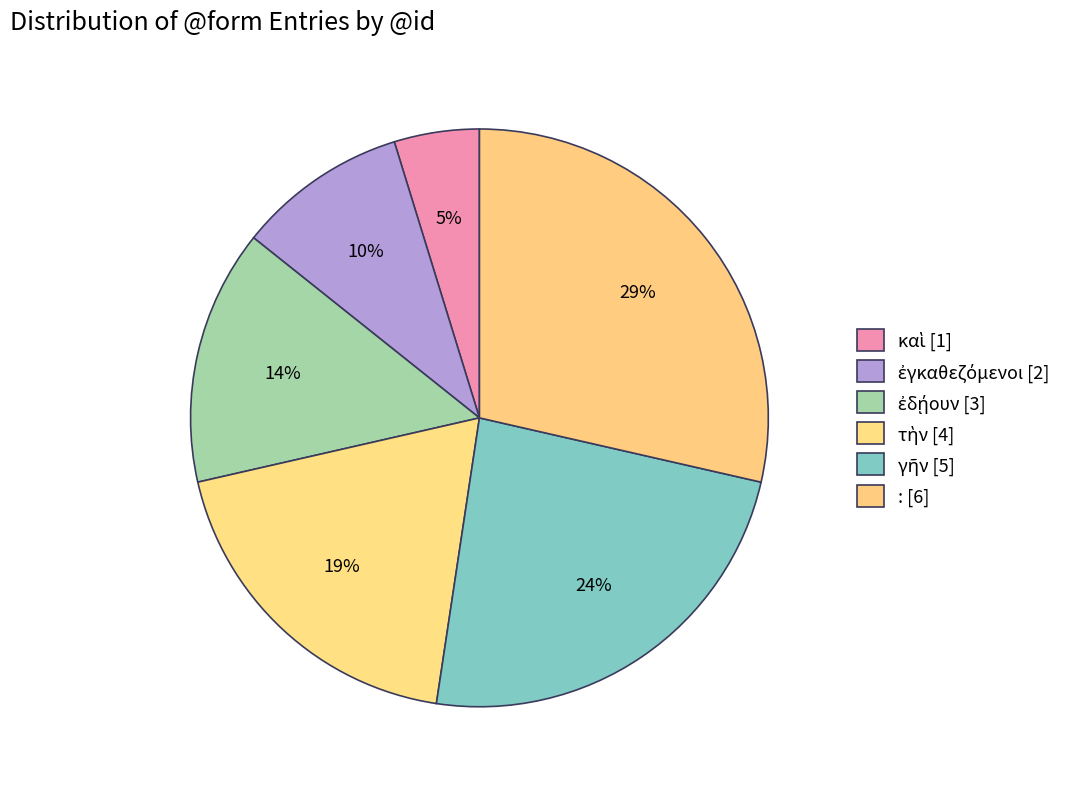

How many segments does this pie chart have?

6